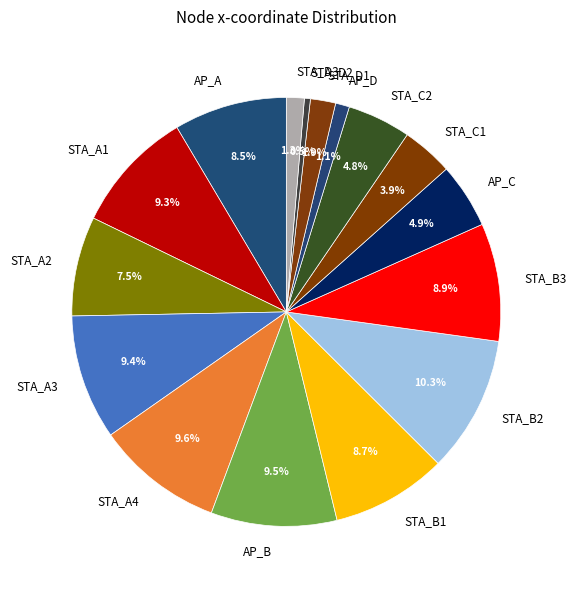

What portion of the pie excludes STA_B2?

89.7%